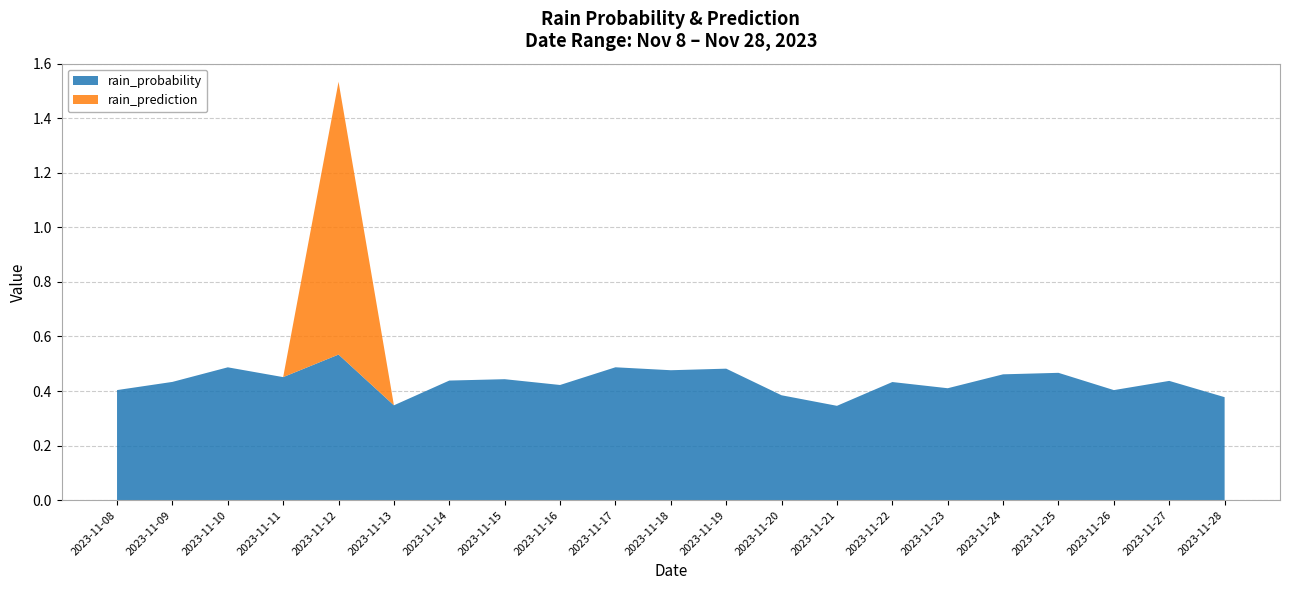

Reading right to left, what are all the values shown in this chart?

rain_probability: 0.4	0.4	0.4	0.5	0.5	0.4	0.4	0.3	0.4	0.5	0.5	0.5	0.4	0.4	0.4	0.3	0.5	0.5	0.5	0.4	0.4
rain_prediction: 0.0	0.0	0.0	0.0	0.0	0.0	0.0	0.0	0.0	0.0	0.0	0.0	0.0	0.0	0.0	0.0	1.0	0.0	0.0	0.0	0.0